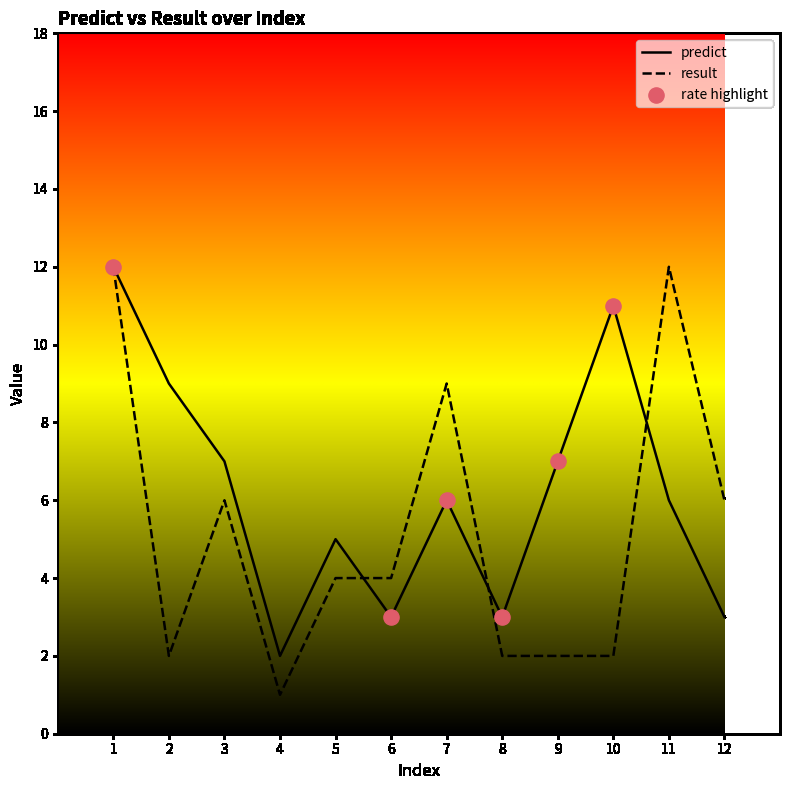

Which series has the largest total across all categories?

predict